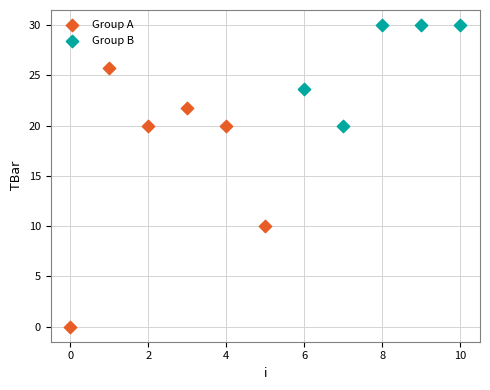

Which series reaches the minimum Y coordinate?

Group A